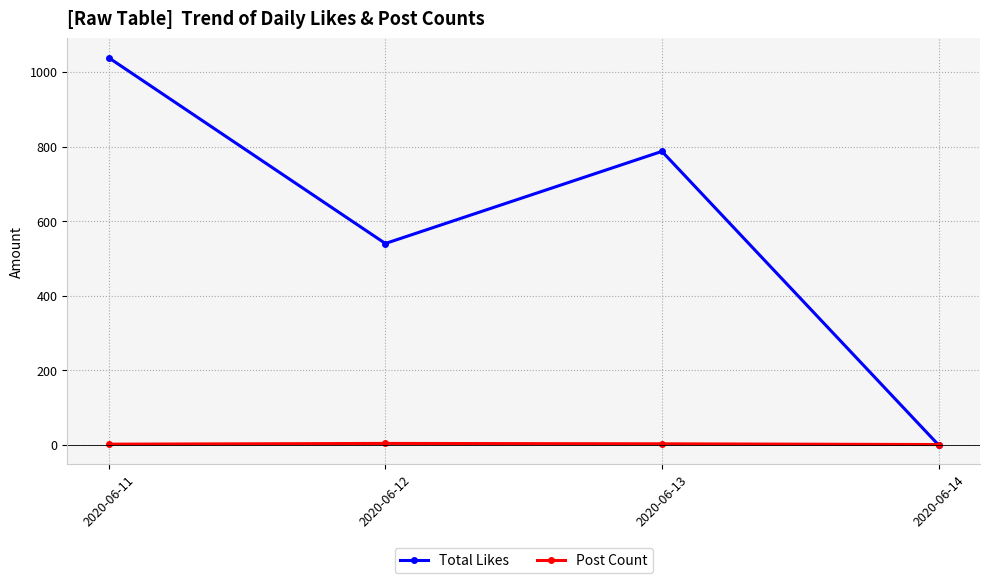

What is the maximum value shown in the chart?

1038